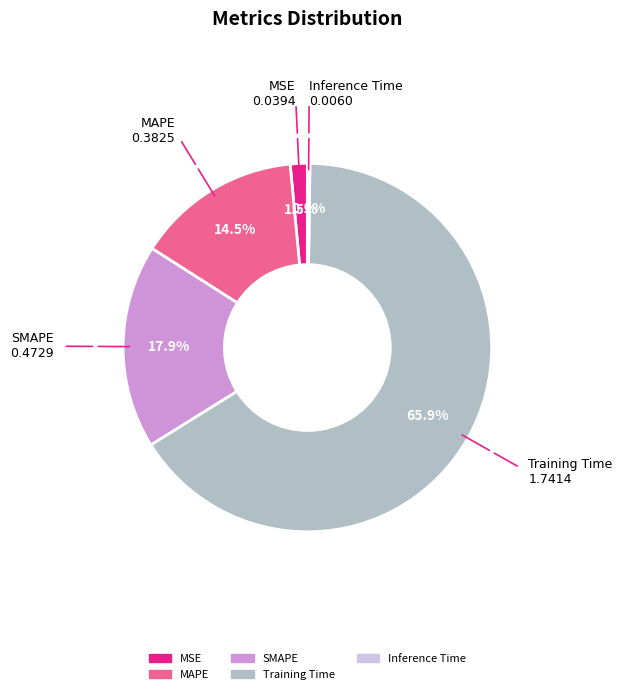

The MAPE slice represents 23% of the pie. True or false?

False